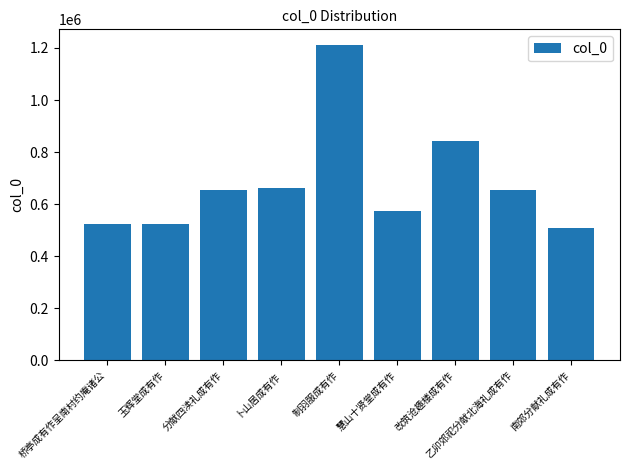

What value does the data have at 南郊分献礼成有作?

507786